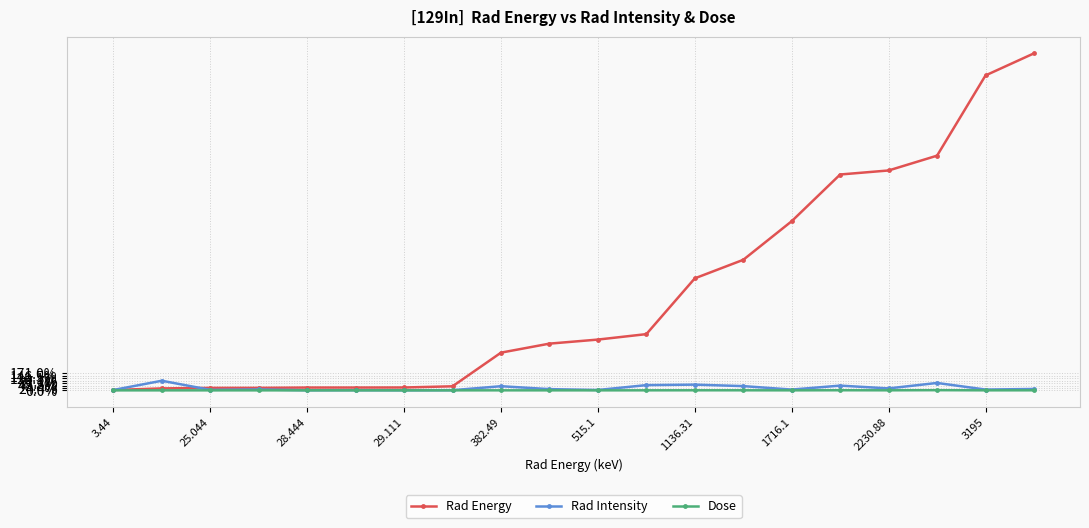

What is the difference between the maximum and minimum values in the Dose series?

1.8